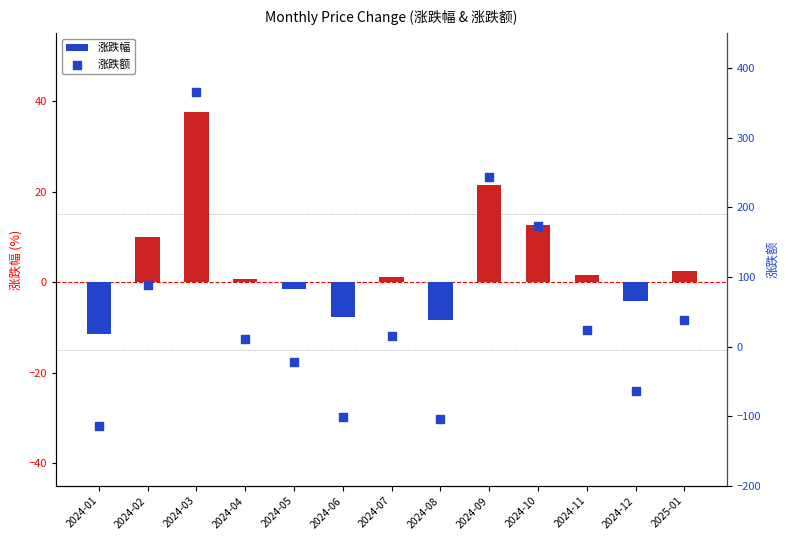

What is the total value across all series at 2024-09?

264.4